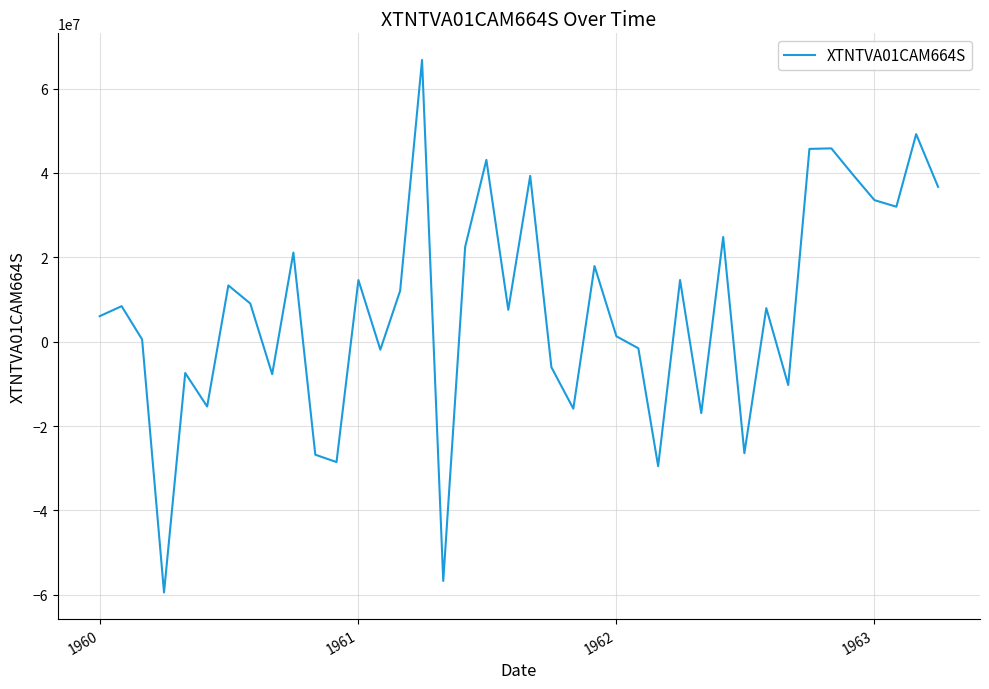

What is the difference between the maximum and minimum values?

126246304.9